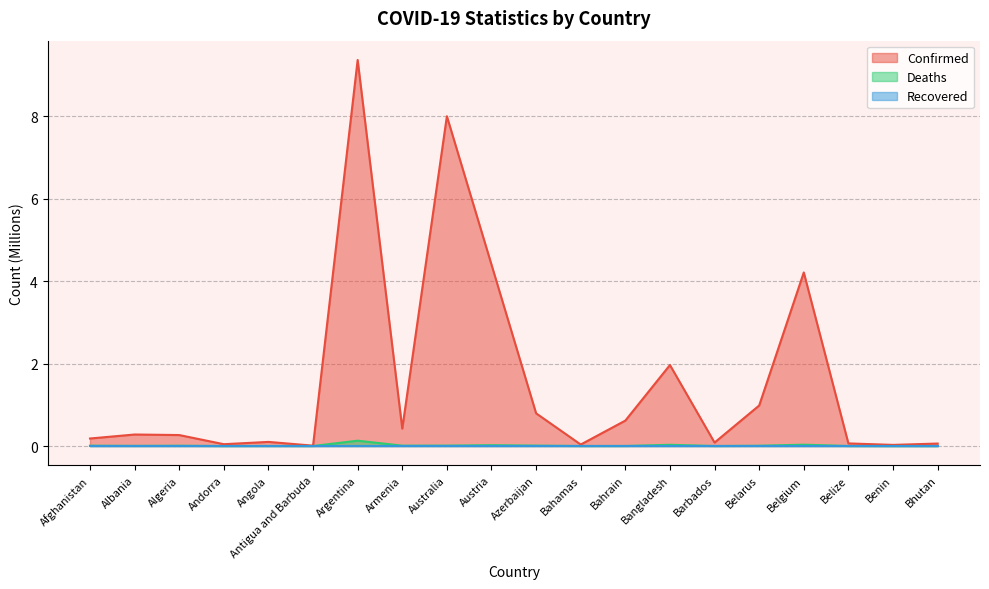

What is the spread (max minus min) of values at Bangladesh?

2.0